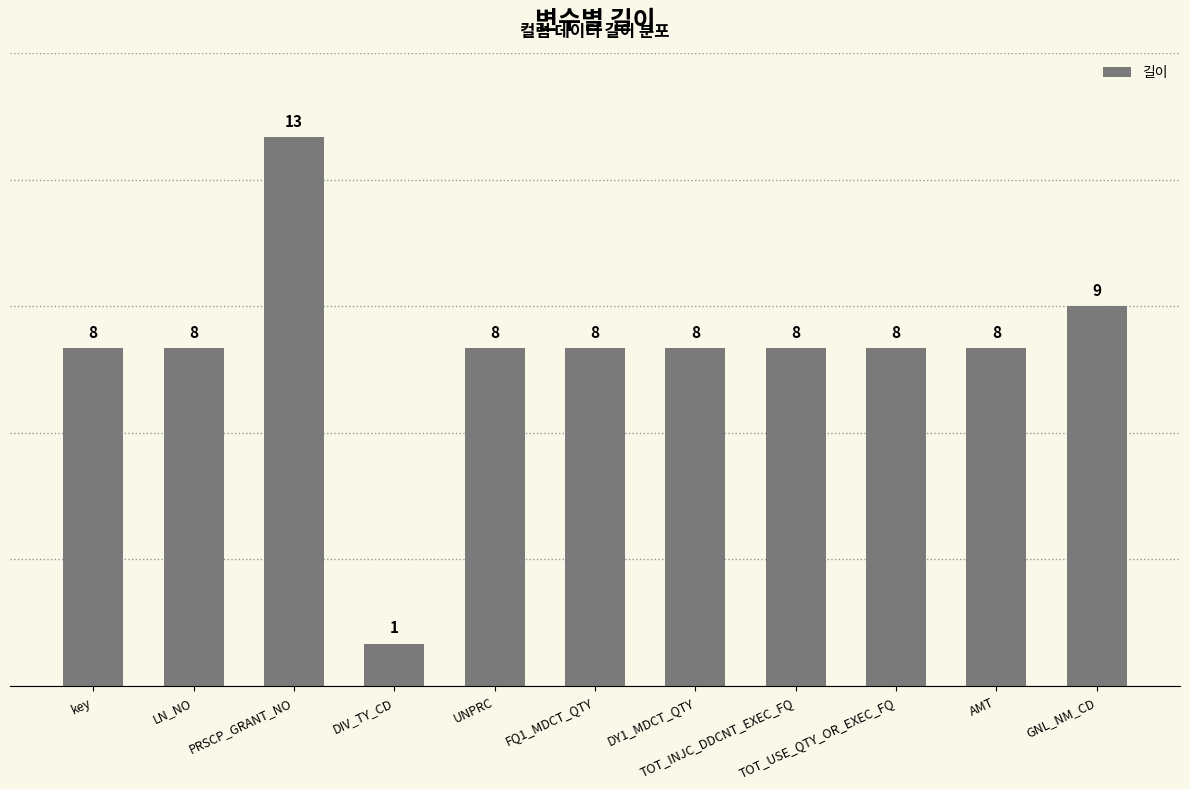

What is the label of the 9th bar from the left?

TOT_USE_QTY_OR_EXEC_FQ